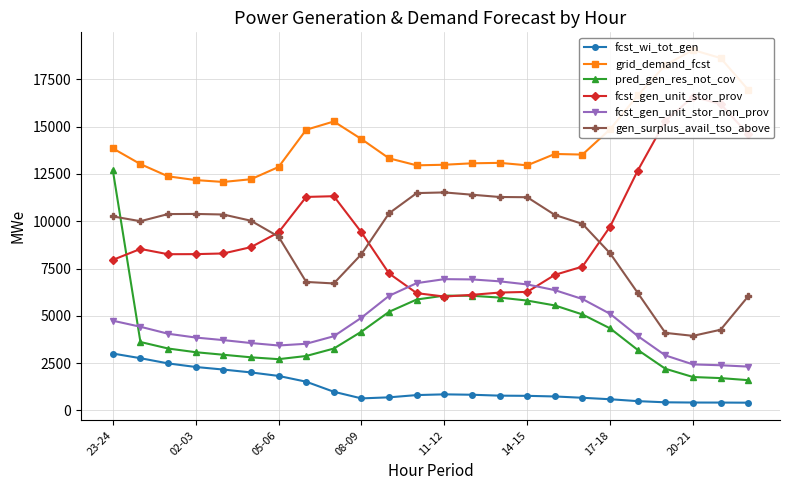

Count the number of categories in the chart.

24